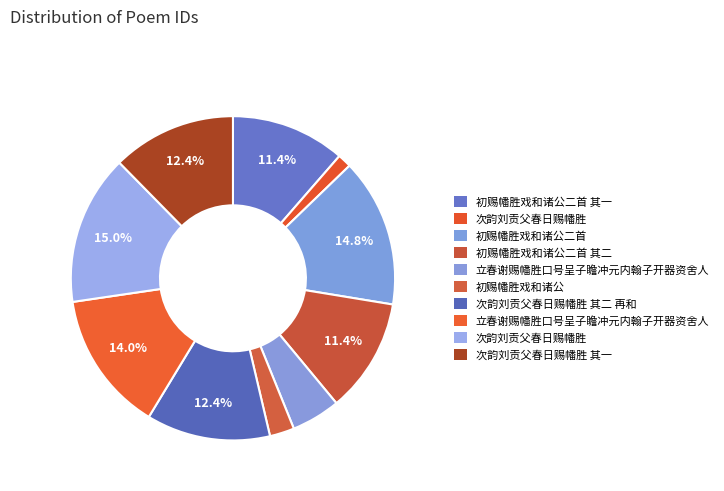

Count the number of slices in the pie.

10